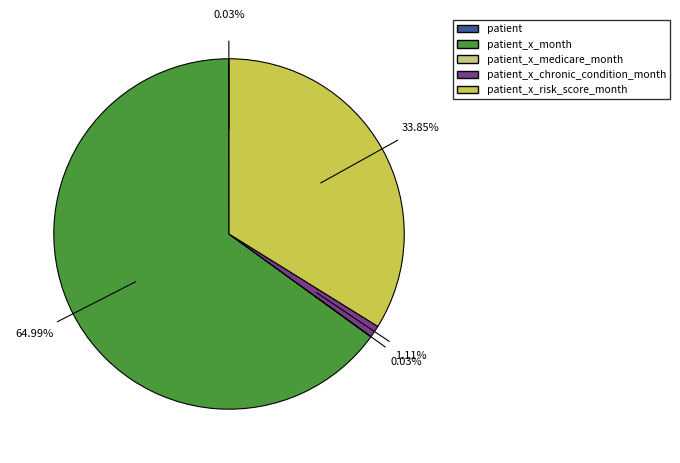

Does any single category account for the majority?

Yes